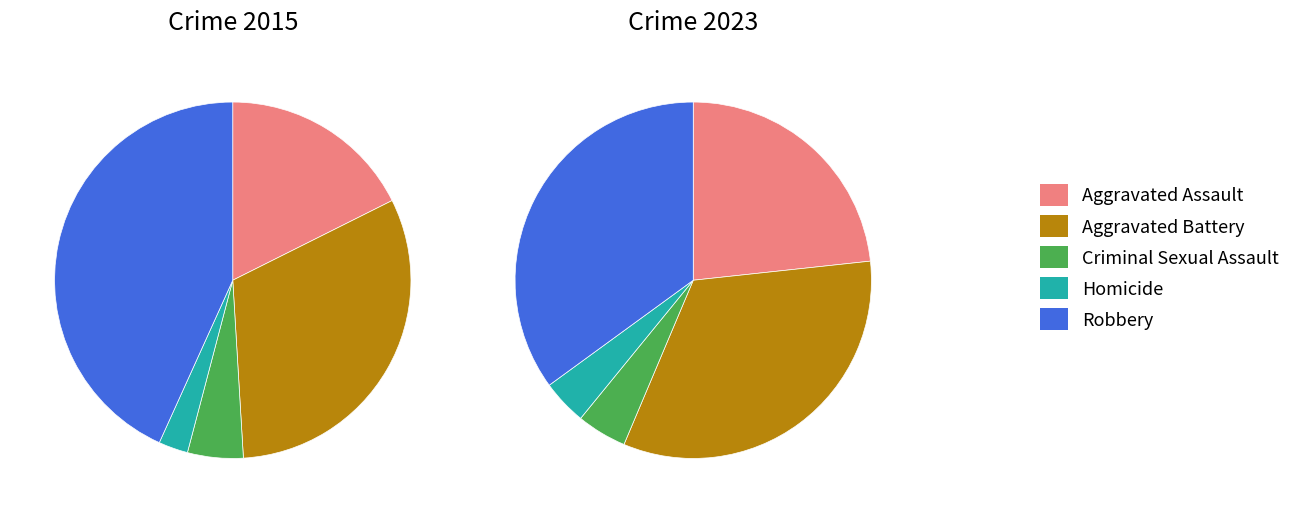

How many segments does this pie chart have?

5